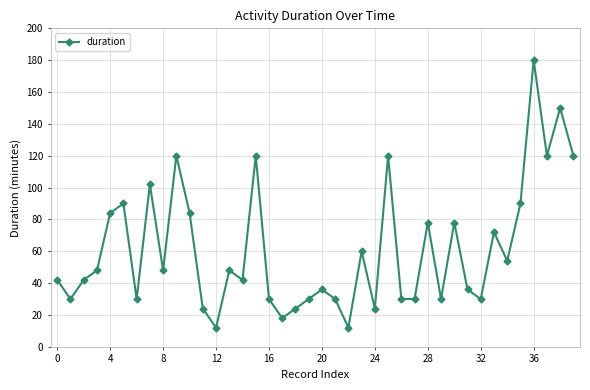

True or false: the data has more than 2 interior local peaks.

True